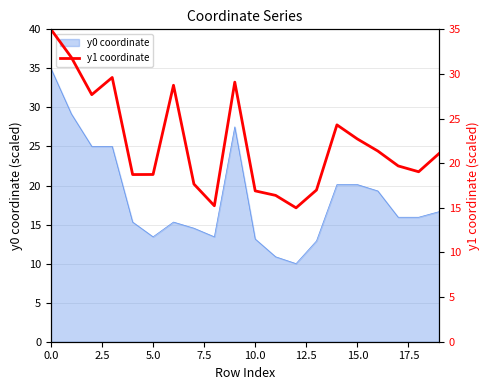

Reading left to right, extract all data points from this chart.

35.0	31.9	27.7	29.6	18.7	18.7	28.7	17.7	15.2	29.1	16.9	16.4	15.0	17.0	24.3	22.7	21.4	19.7	19.0	21.1